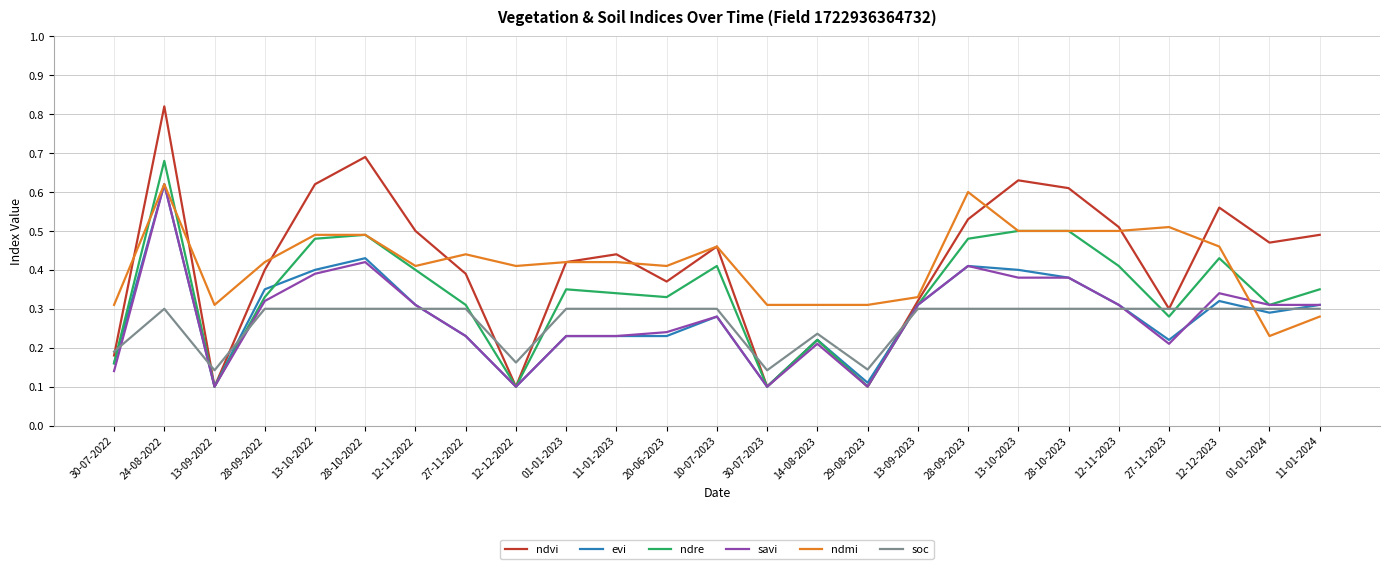

True or false: ndmi has more than 1 points higher than both neighbors.

True